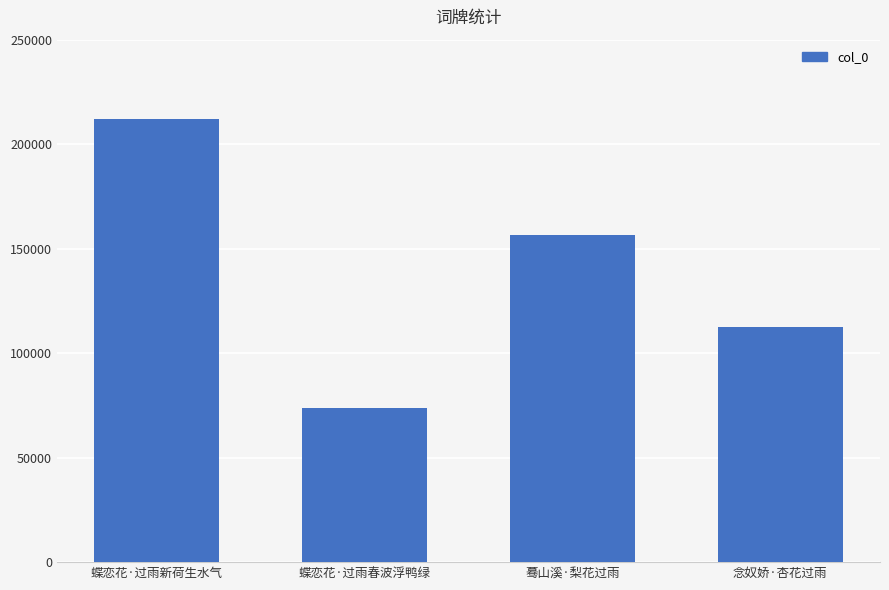

What is the value of the 2nd bar from the left?

73860